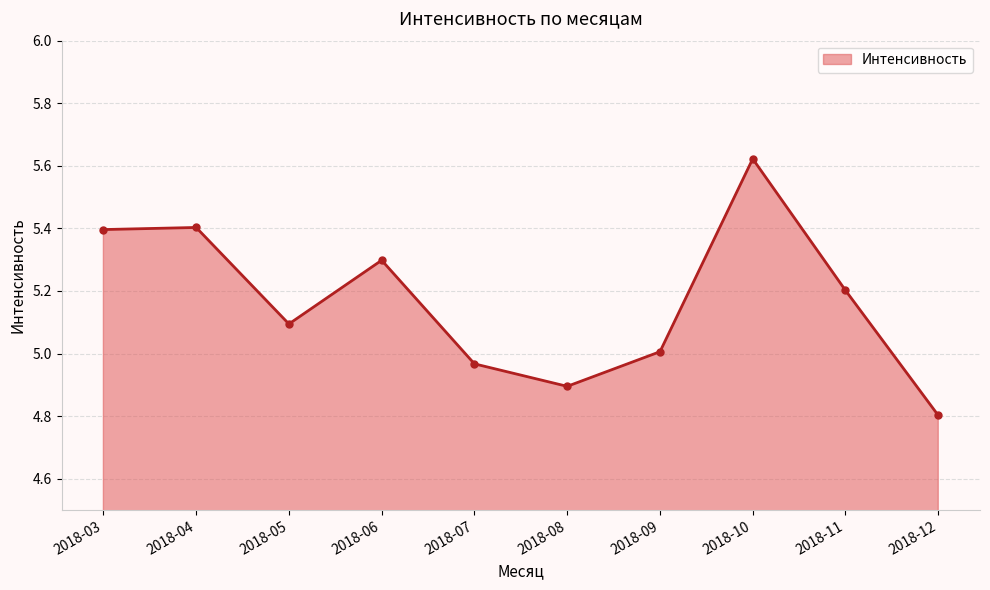

What is the change in value from 2018-05 to 2018-08?

-0.2